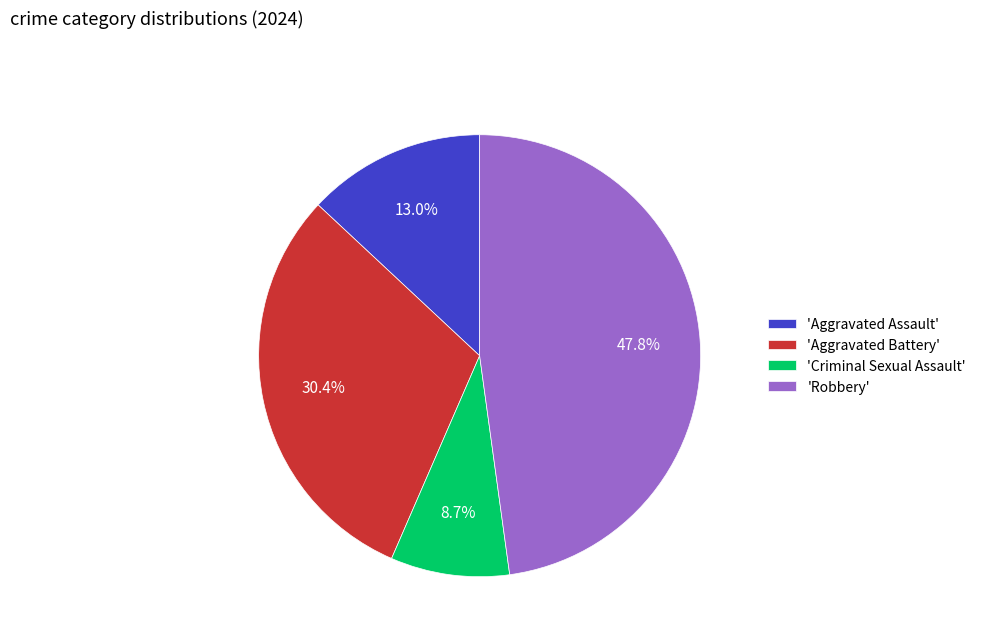

Which slice is the smallest?

'Criminal Sexual Assault'